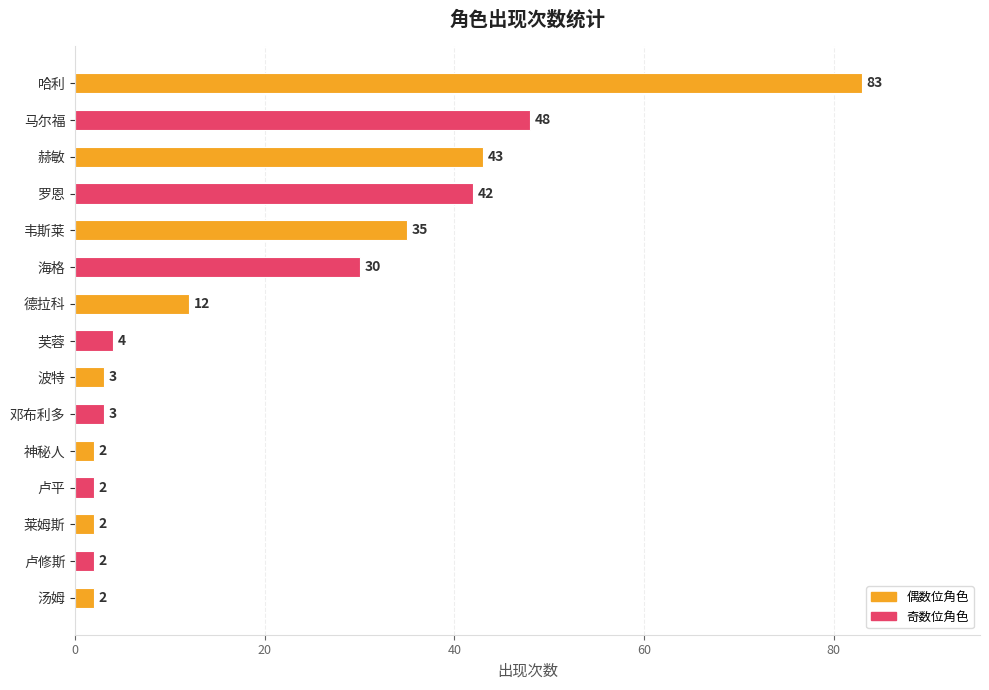

What value does the data have at 罗恩, to the nearest 5?

40